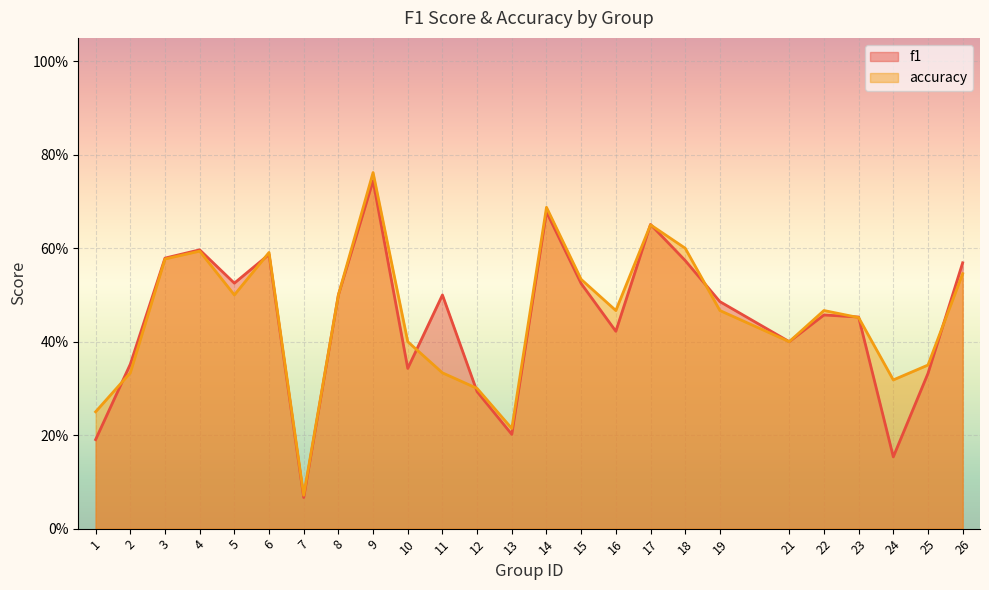

Reading left to right, list all the values displayed in this chart.

f1: 0.2	0.4	0.6	0.6	0.5	0.6	0.1	0.5	0.7	0.3	0.5	0.3	0.2	0.7	0.5	0.4	0.7	0.6	0.5	0.4	0.5	0.5	0.2	0.3	0.6
accuracy: 0.2	0.3	0.6	0.6	0.5	0.6	0.1	0.5	0.8	0.4	0.3	0.3	0.2	0.7	0.5	0.5	0.7	0.6	0.5	0.4	0.5	0.5	0.3	0.3	0.5